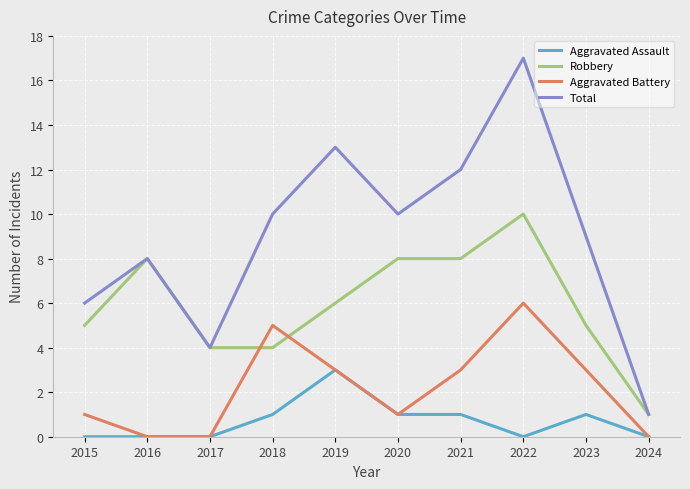

How many values in the Aggravated Battery series are below 3?

5